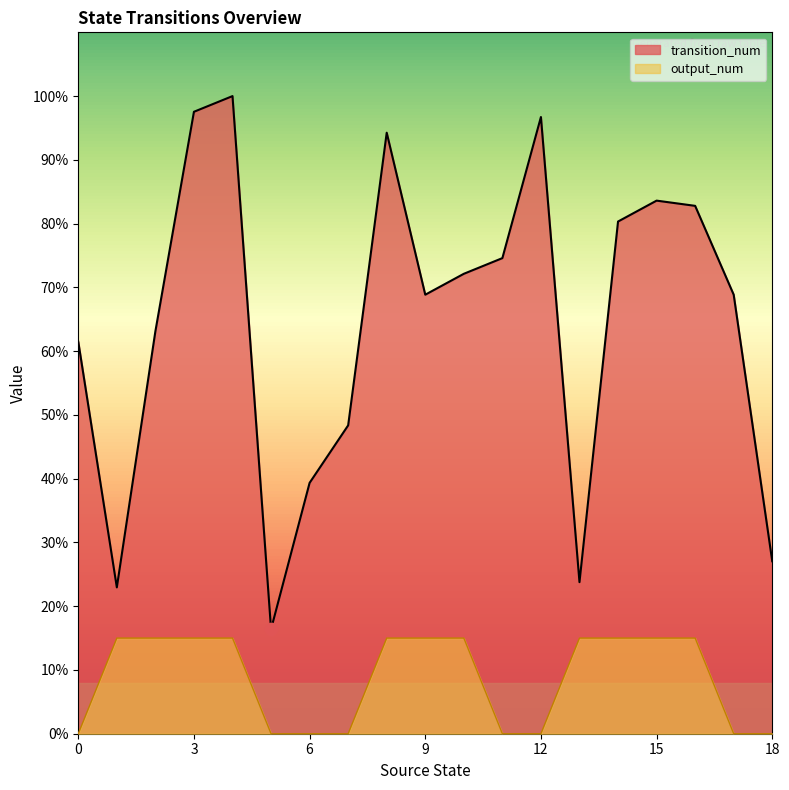

Is the value of output_num at 9 greater than the value of transition_num at 18?

No